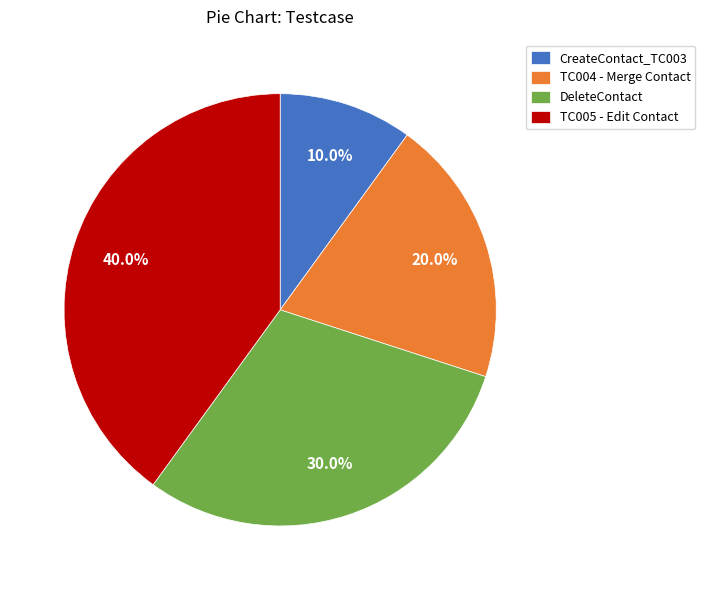

True or false: TC005 - Edit Contact accounts for 40% of the total.

True